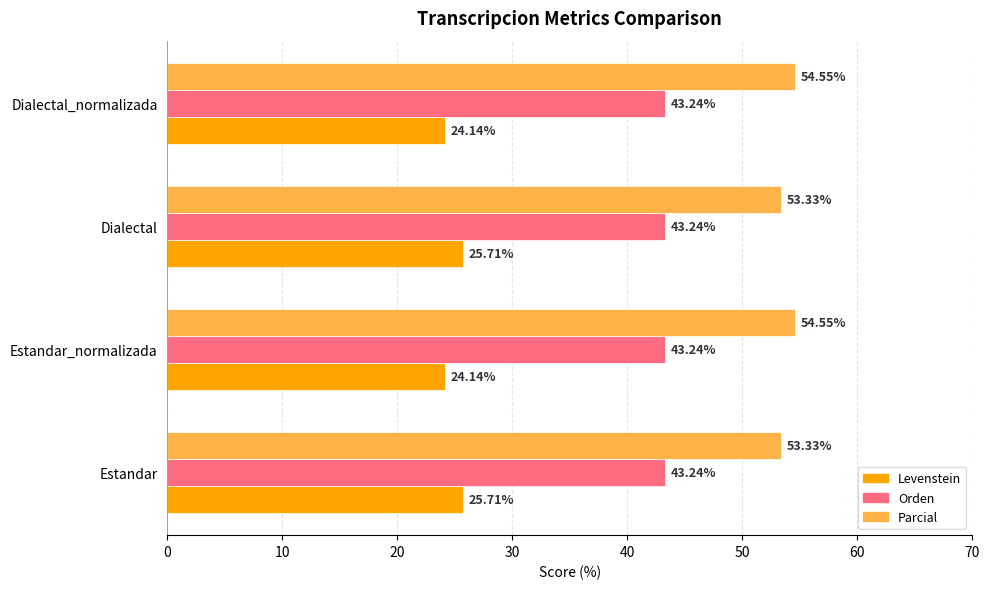

Which series has the largest total across all categories?

Parcial